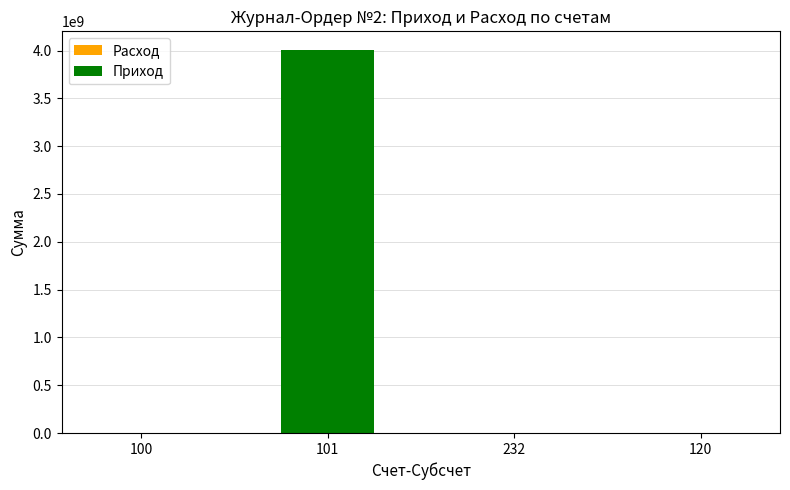

Count the number of data series in this chart.

2